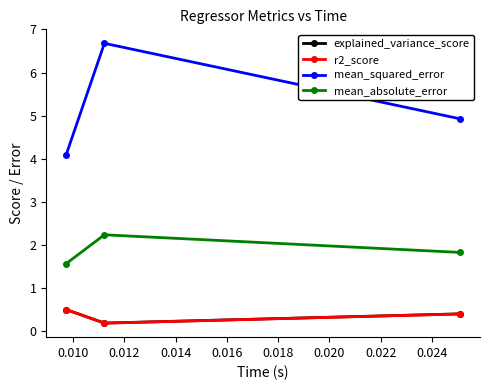

What is the value of the mean_squared_error point at the 3rd from the left?

4.9